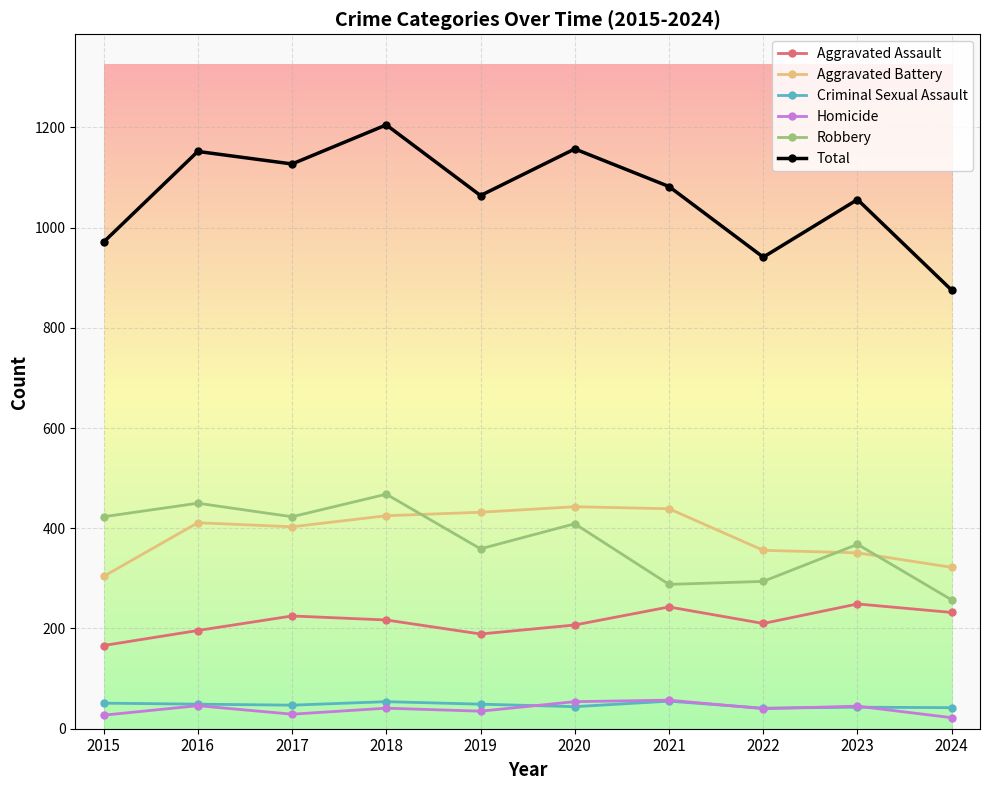

What is the value of the Homicide point at the 6th from the left?

54